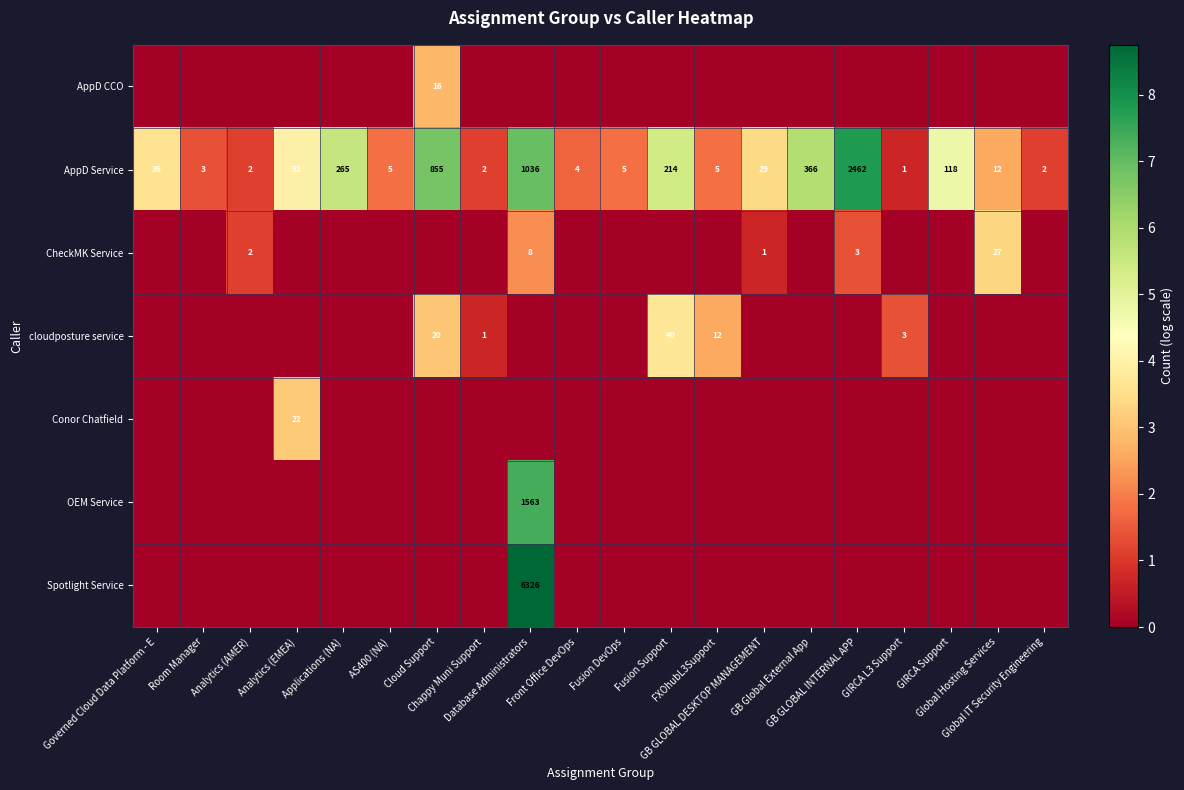

What is the sum of all AppD Service values?

5474